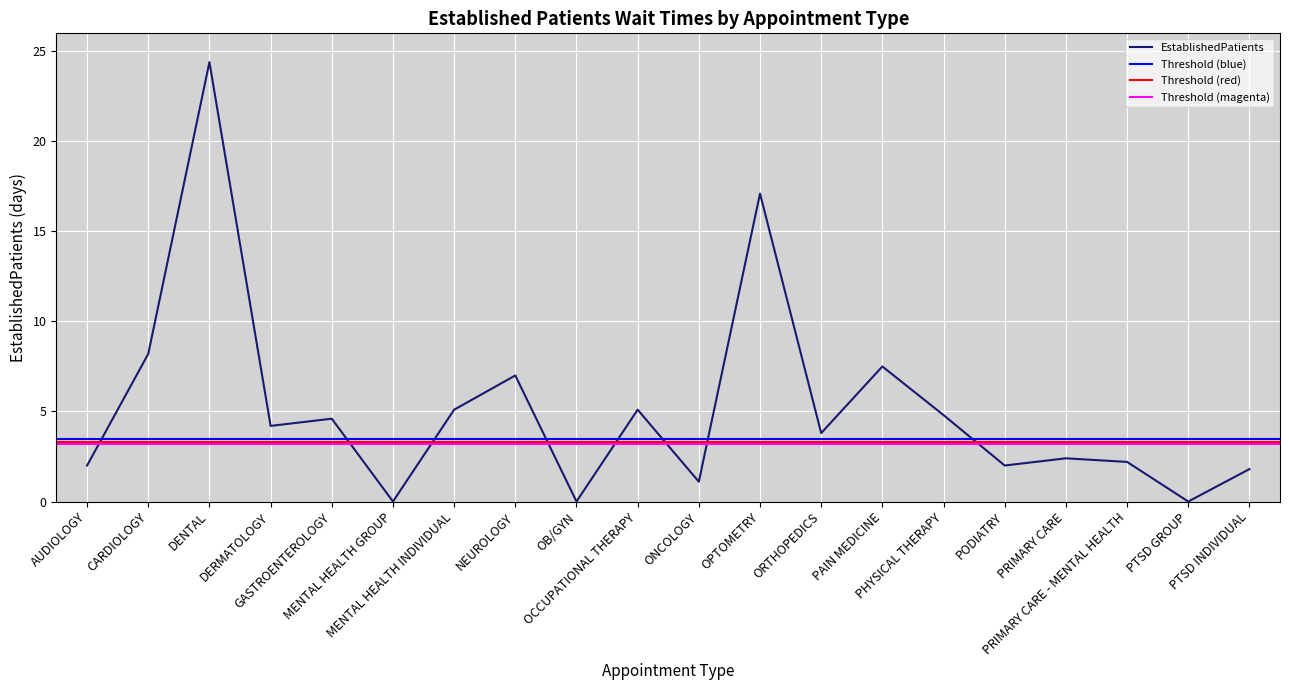

The chart shows a value of 1.7 at ONCOLOGY. True or false?

False